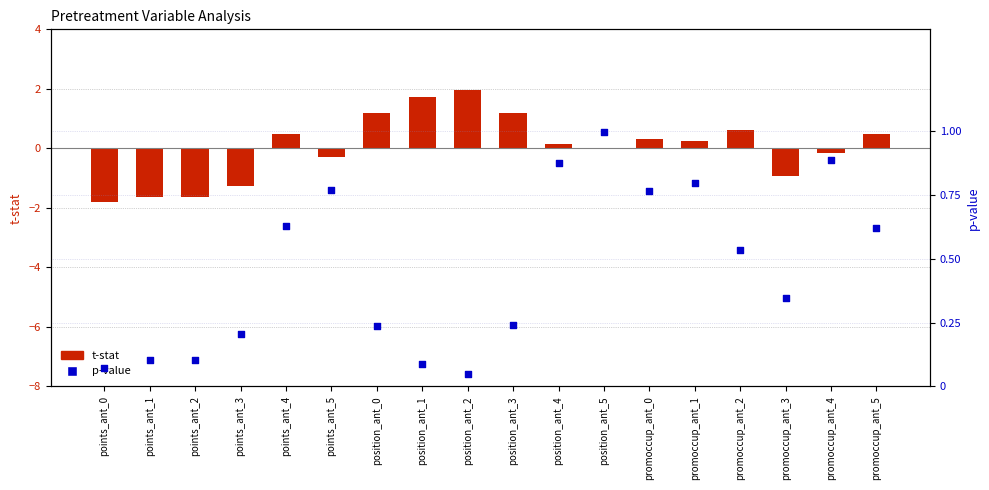

Which series reaches the minimum Y coordinate?

t-stat